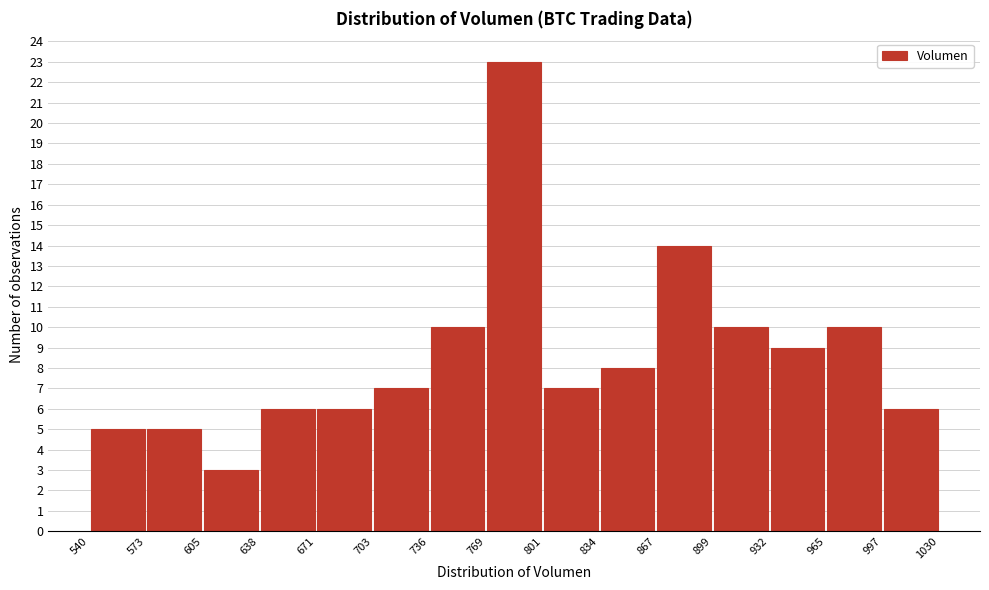

Reading left to right, list every bar in this chart as the range it spans on the x-axis followed by its height. The values are not printed on the chart, so give them approximately, as read against the axis.

540 to 573: 5
573 to 605: 5
605 to 638: 3
638 to 671: 6
671 to 703: 6
703 to 736: 7
736 to 769: 10
769 to 801: 23
801 to 834: 7
834 to 867: 8
867 to 899: 14
899 to 932: 10
932 to 965: 9
965 to 997: 10
997 to 1030: 6